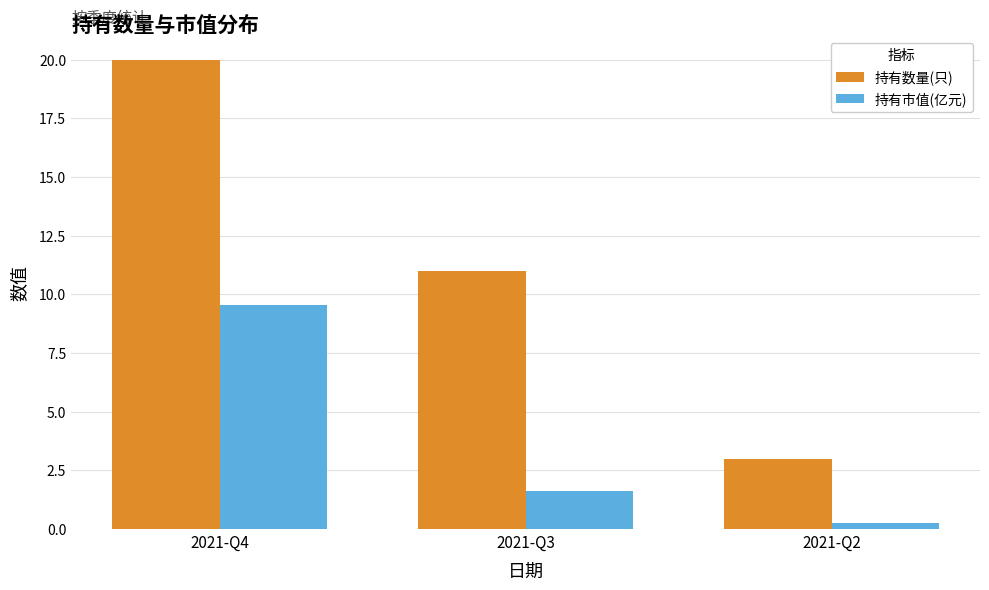

How many categories are shown in the chart?

3